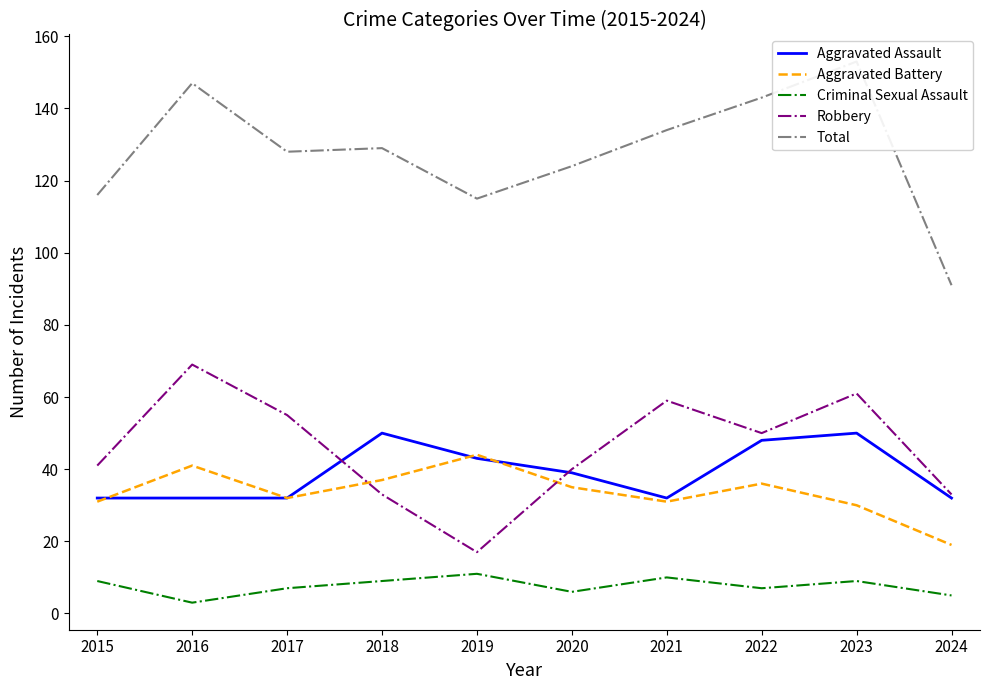

At how many categories does at least one series exceed 128?

5